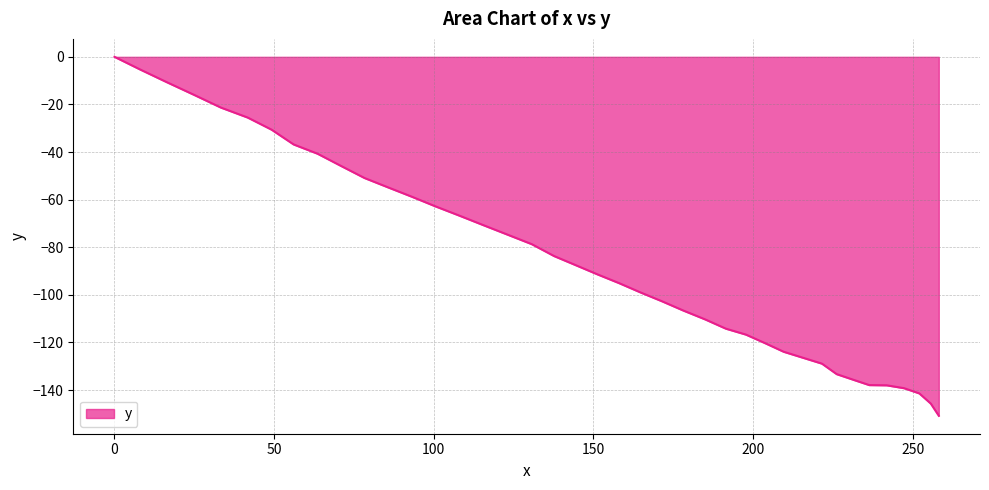

What is the smallest value displayed?

-150.8